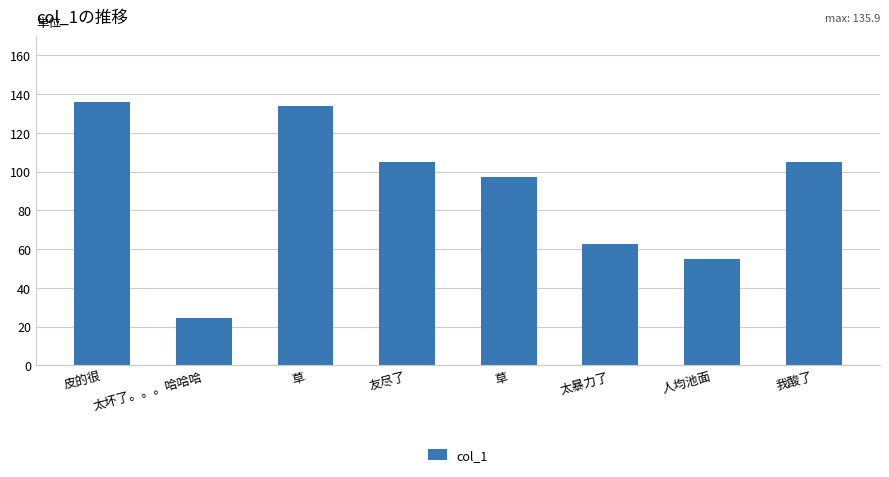

What is the smallest value displayed?

24.6